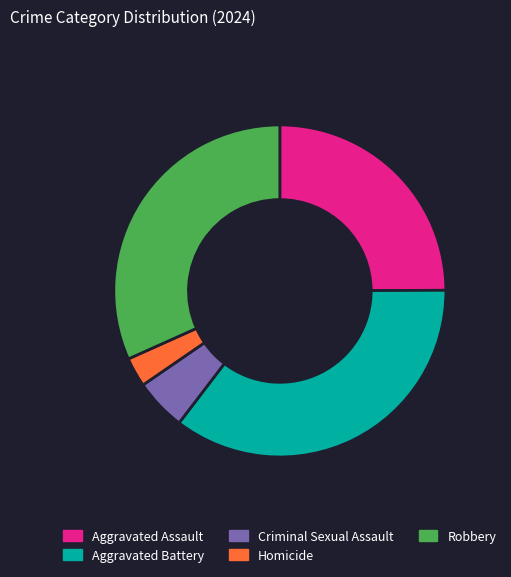

Rank the categories by value from highest to lowest.

Aggravated Battery, Robbery, Aggravated Assault, Criminal Sexual Assault, Homicide